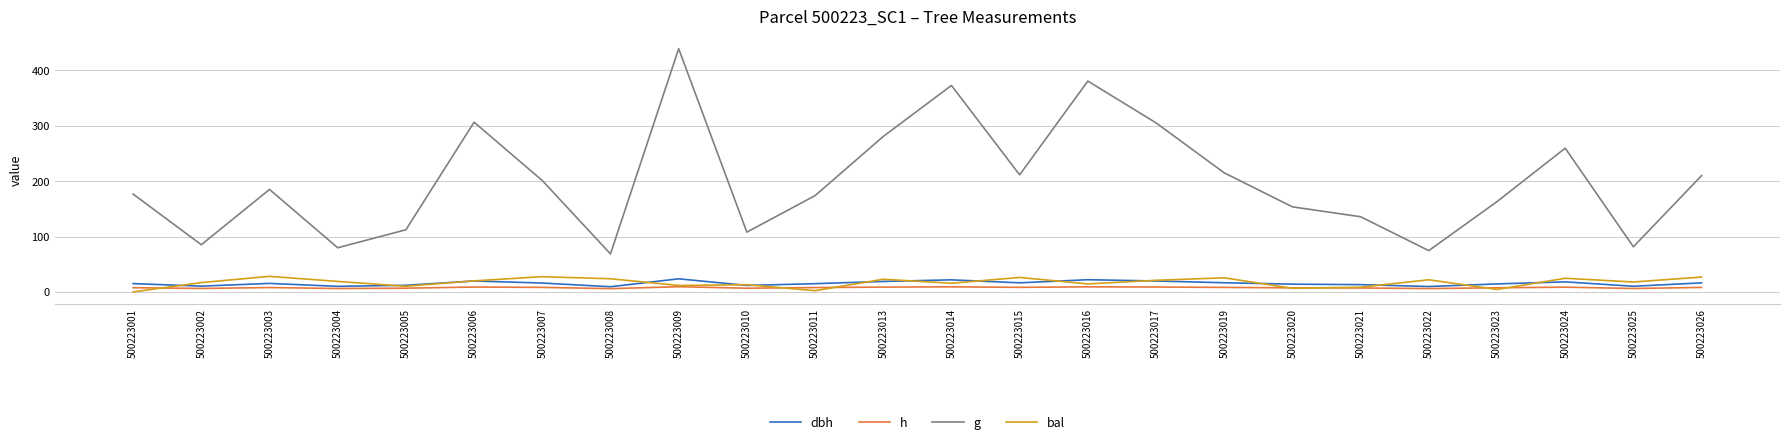

True or false: bal has a value of 40.1 at 500223024.

False